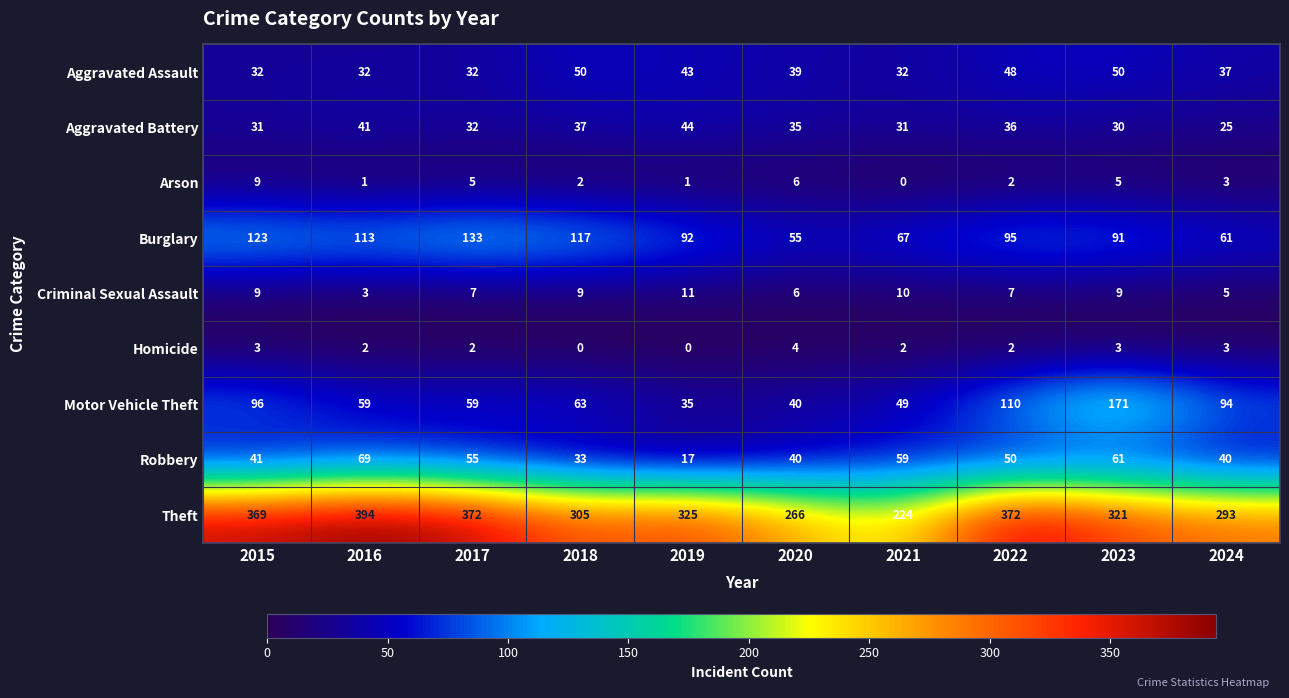

The Criminal Sexual Assault series shows 6 at 2020. True or false?

True